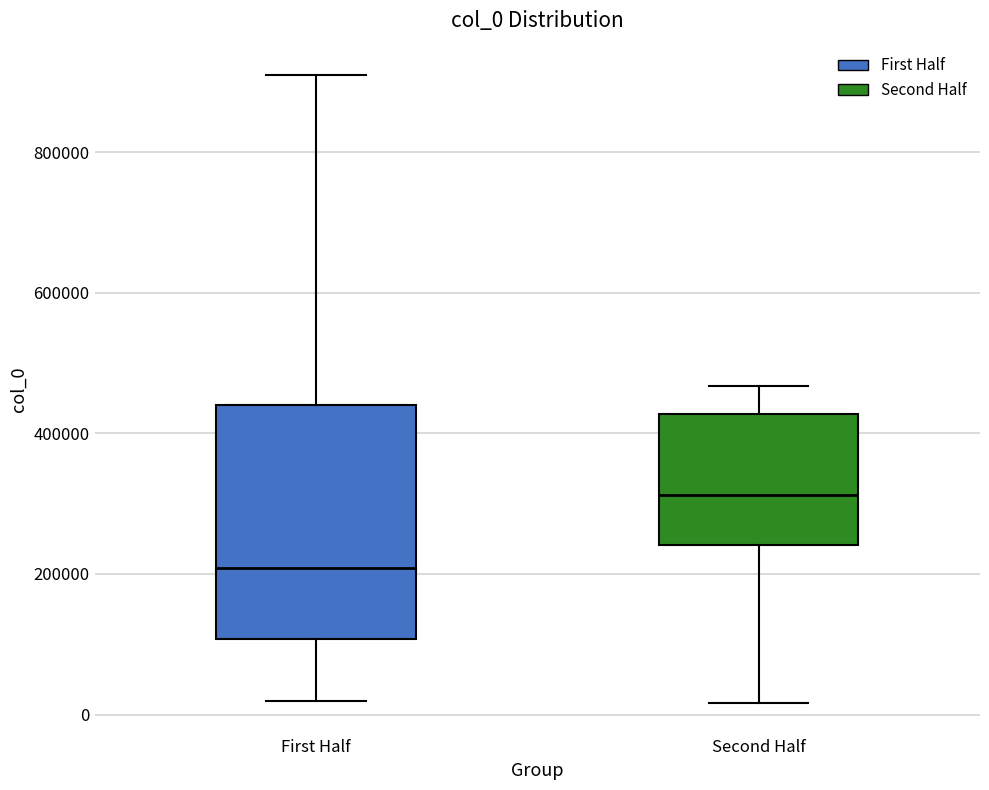

Reading left to right, read every box against the y-axis: the position of its median line, the range the box covers, and the ends of its whiskers. The values are not printed on the chart, so give them approximately, as read against the axis.

First Half: median 200000, box 100000 to 440000, whiskers 20000 to 900000
Second Half: median 320000, box 240000 to 420000, whiskers 20000 to 460000